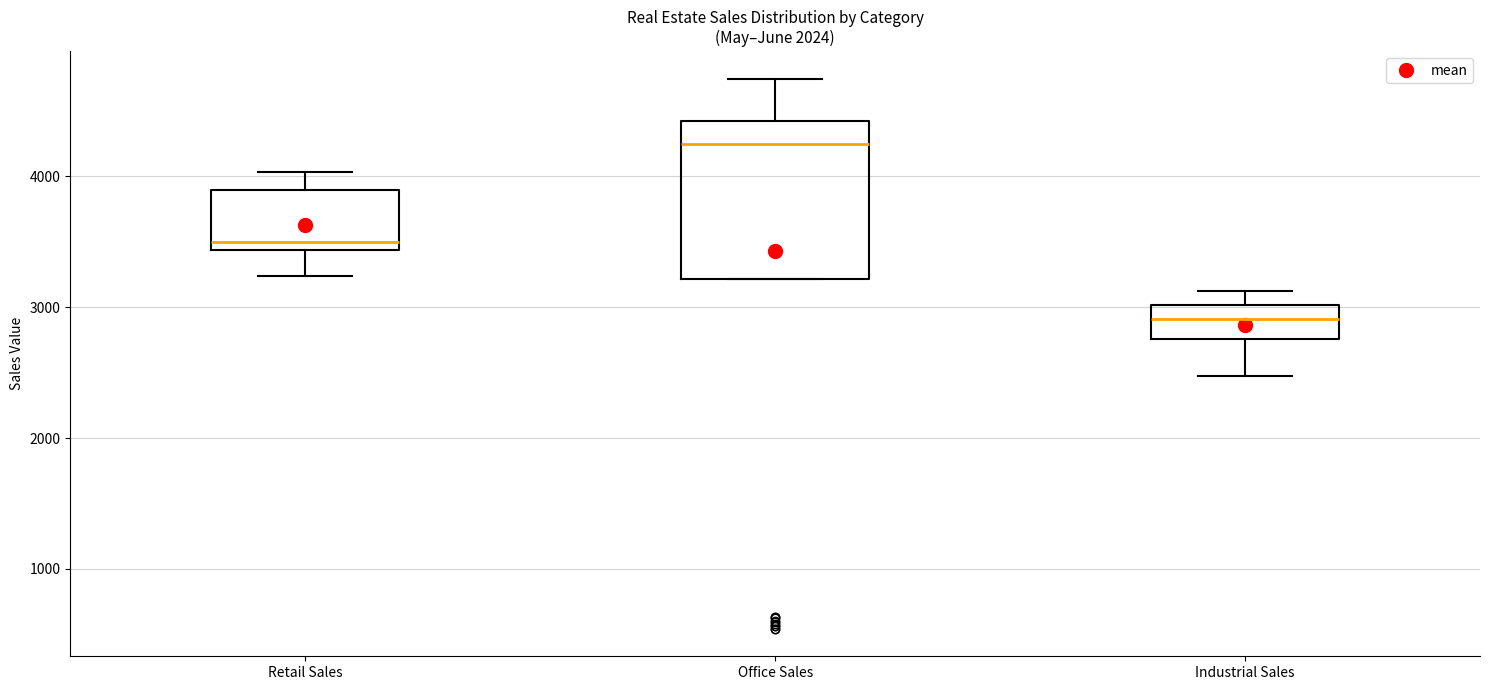

Reading left to right, read every box against the y-axis: the position of its median line, the range the box covers, and the ends of its whiskers. The values are not printed on the chart, so give them approximately, as read against the axis.

Retail Sales: median 3500, box 3400 to 3900, whiskers 3200 to 4000
Office Sales: median 4300, box 3200 to 4400, whiskers 3200 to 4700
Industrial Sales: median 2900, box 2800 to 3000, whiskers 2500 to 3100